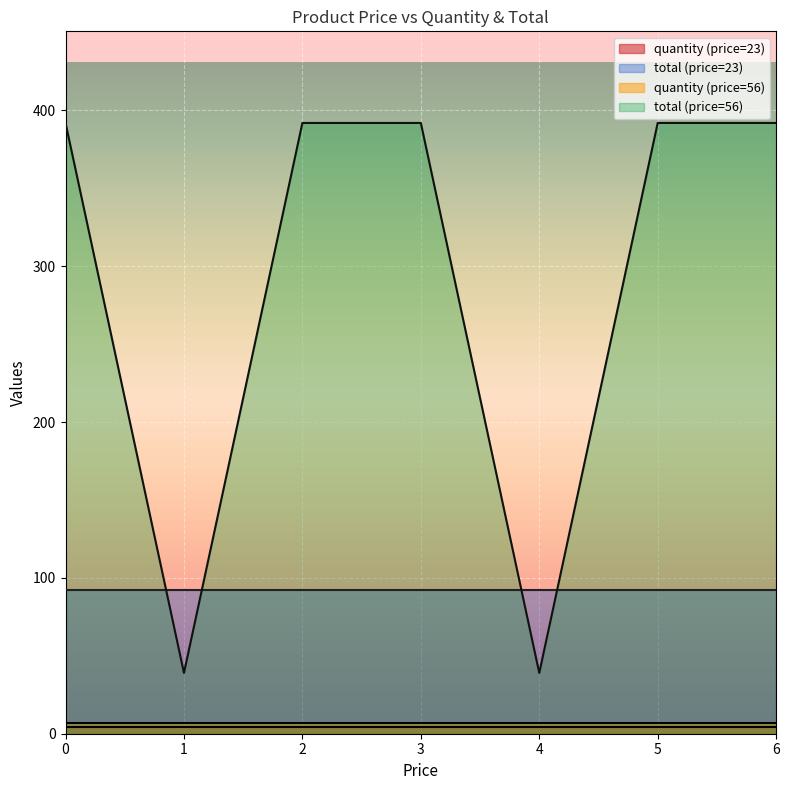

True or false: quantity (price=56) and total (price=23) intersect in this chart.

False